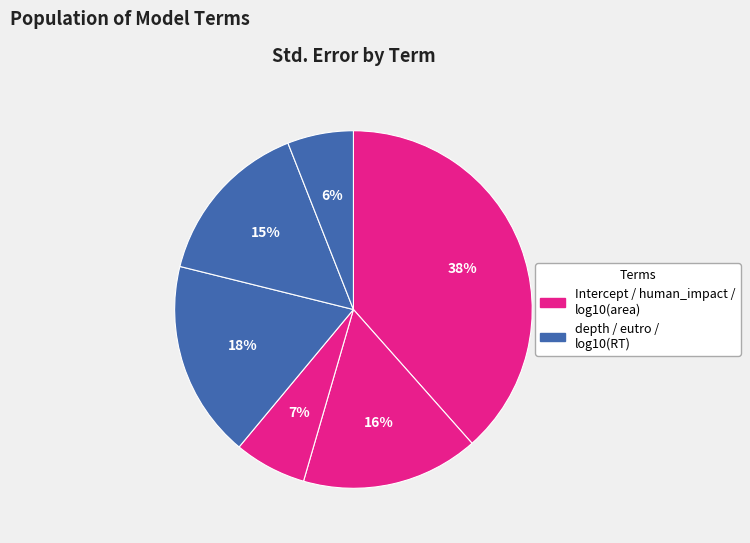

How many segments does this pie chart have?

6